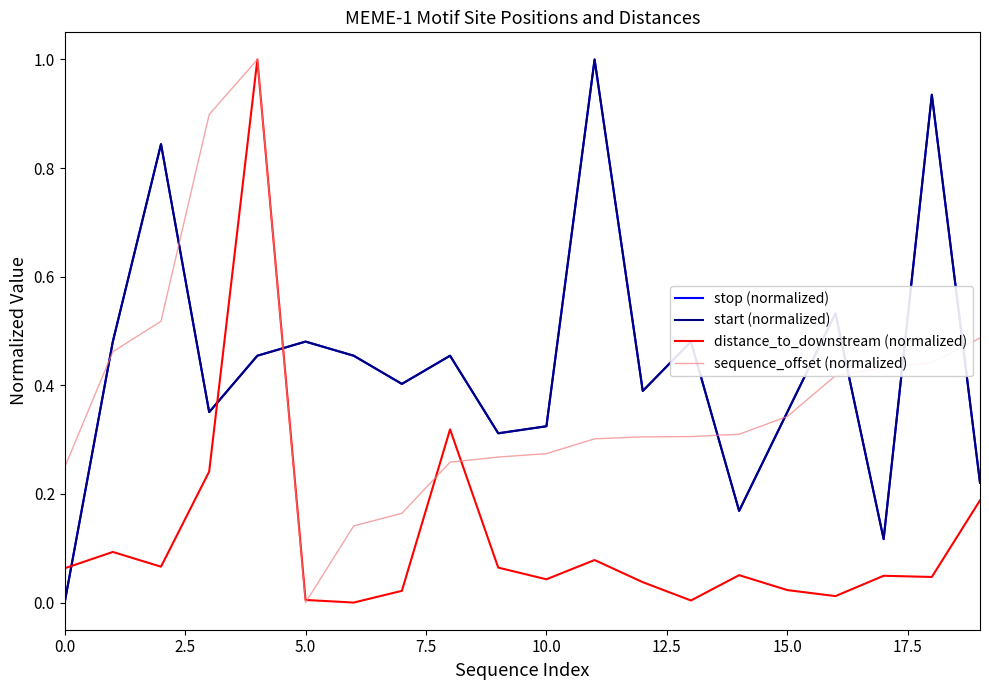

Does the chart display data point markers on the line(s)?

No